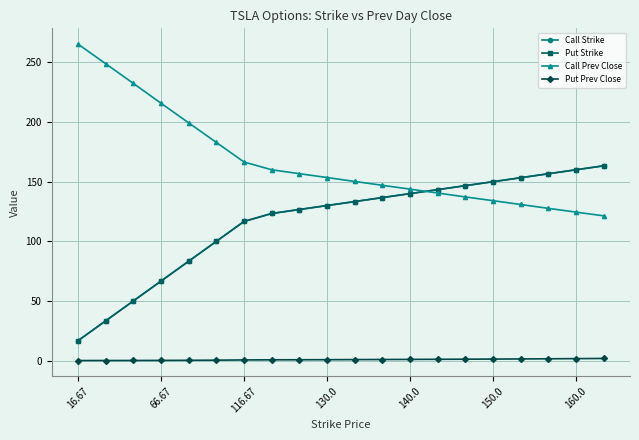

Is this an area chart (filled region under the line)?

No